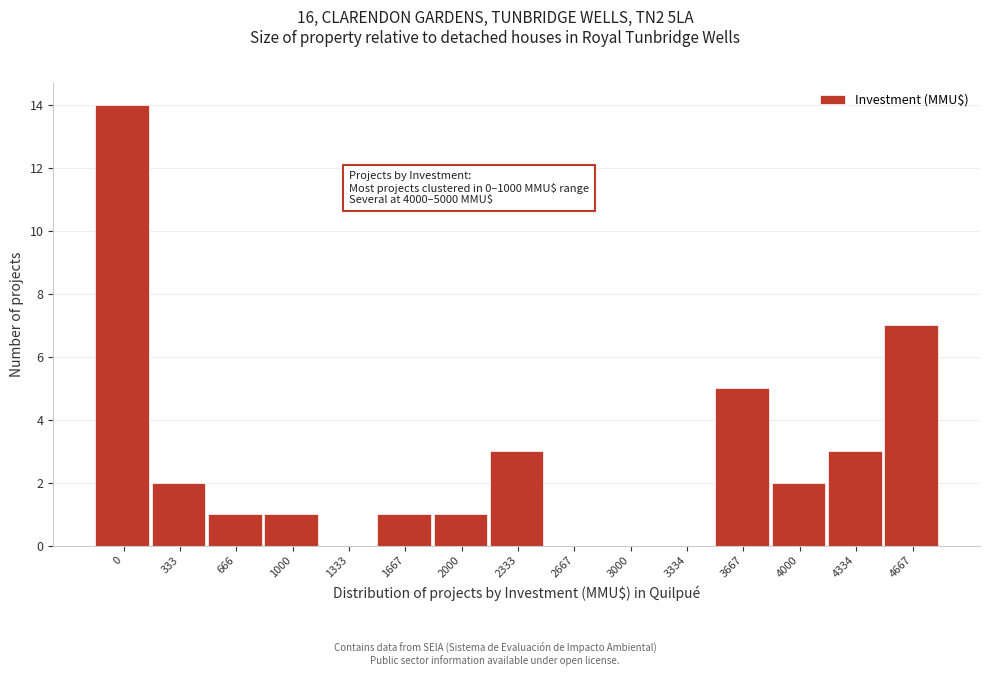

Reading right to left, transcribe all the data shown in this chart.

4667=7	4334=3	4000=2	3667=5	3334=0	3000=0	2667=0	2333=3	2000=1	1667=1	1333=0	1000=1	666=1	333=2	0=14